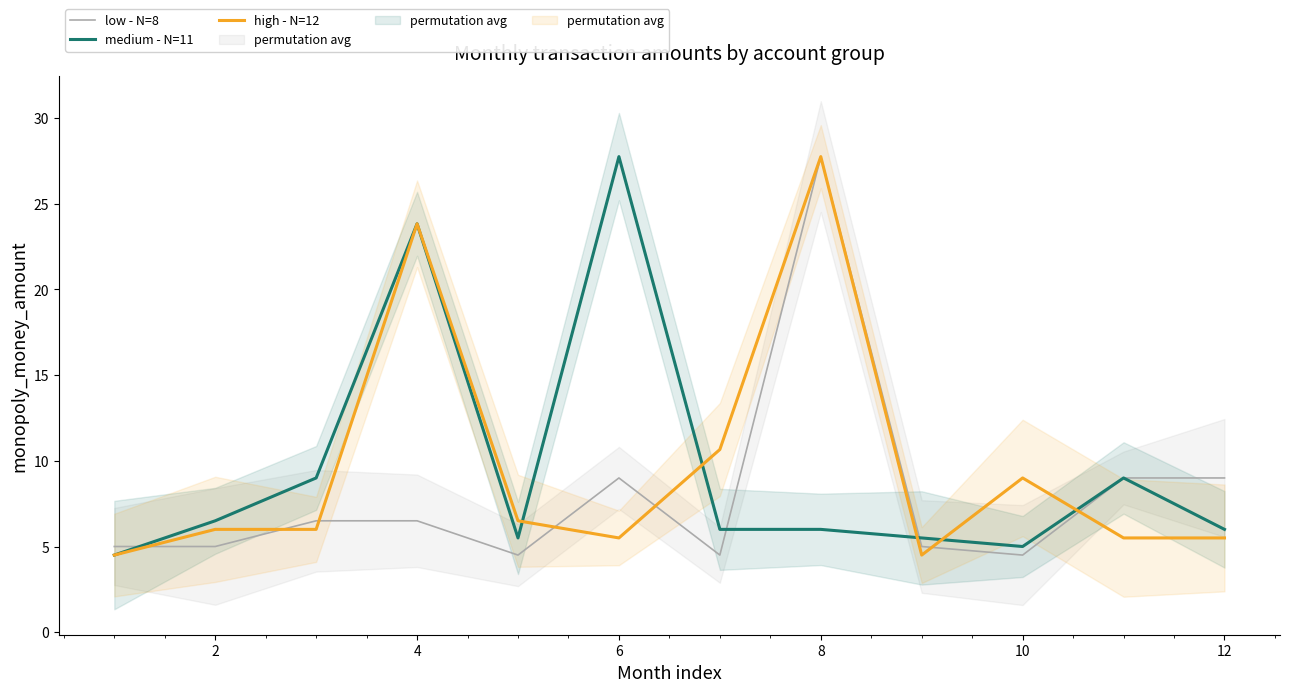

At which label does medium - N=11 reach its peak?

6